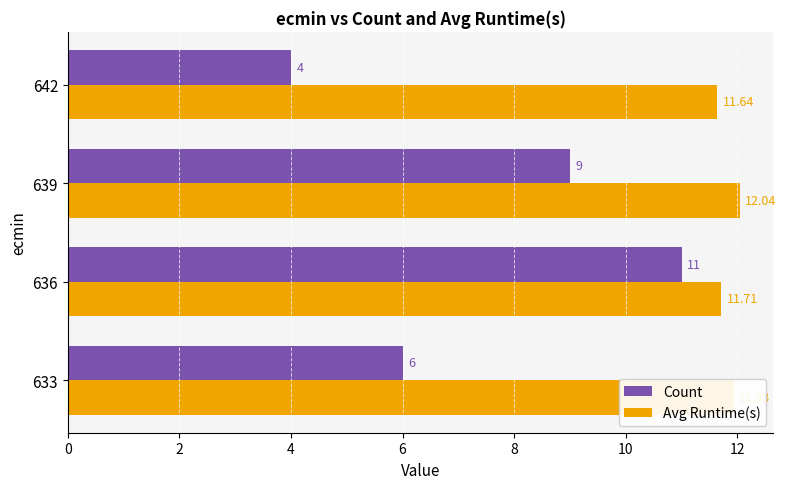

Is the value of Avg Runtime(s) at 633 greater than the value of Count at 639?

Yes